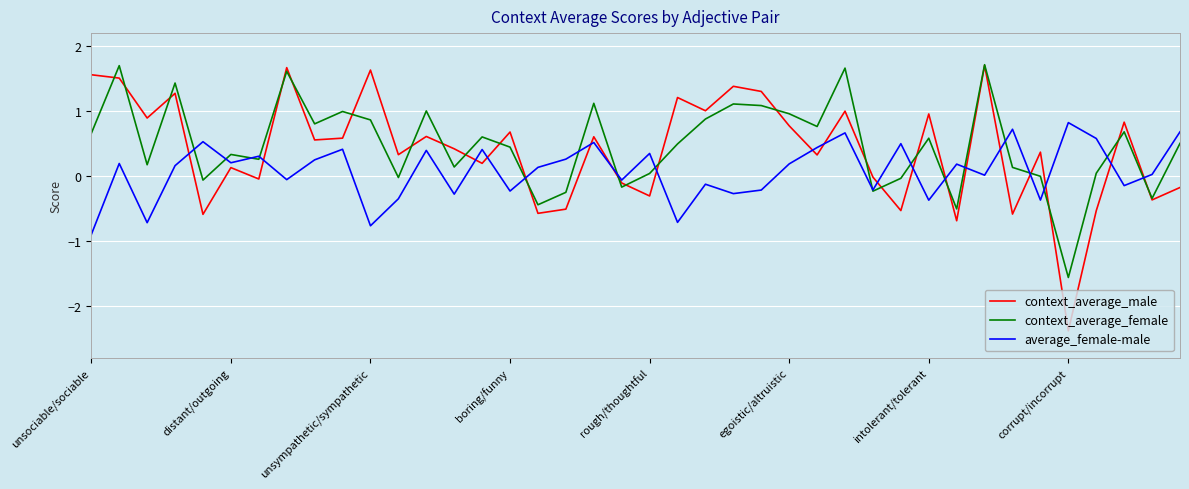

Which series has the largest range (max minus min)?

context_average_male